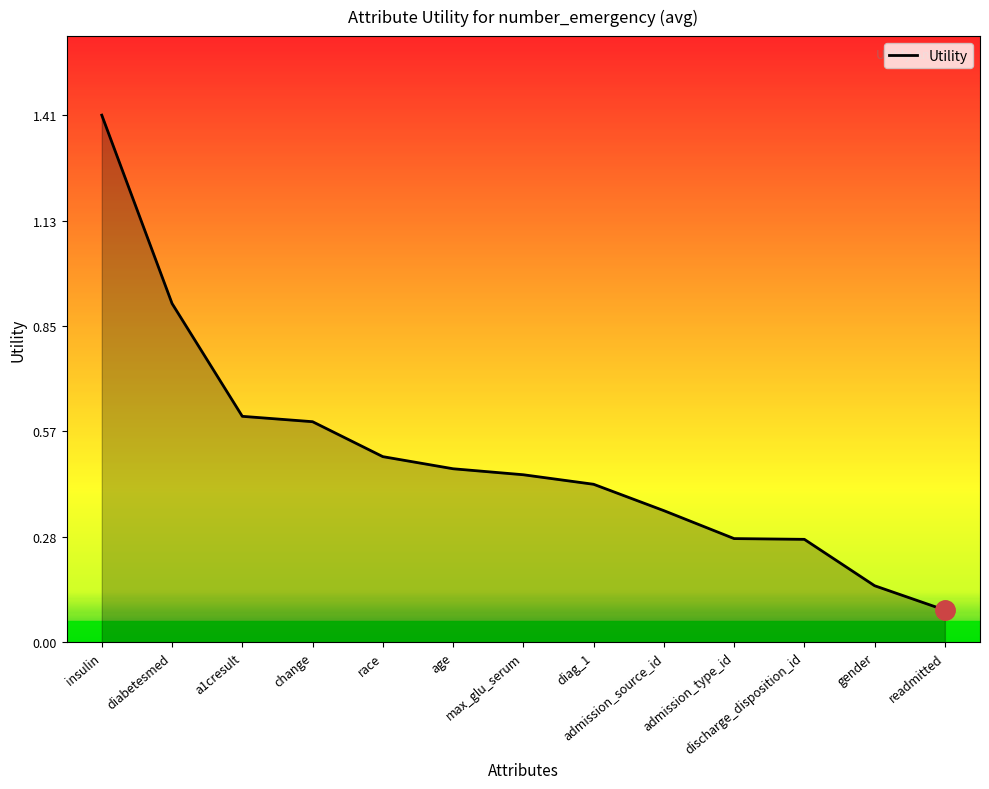

The chart shows a value of 0.2 at age. True or false?

False